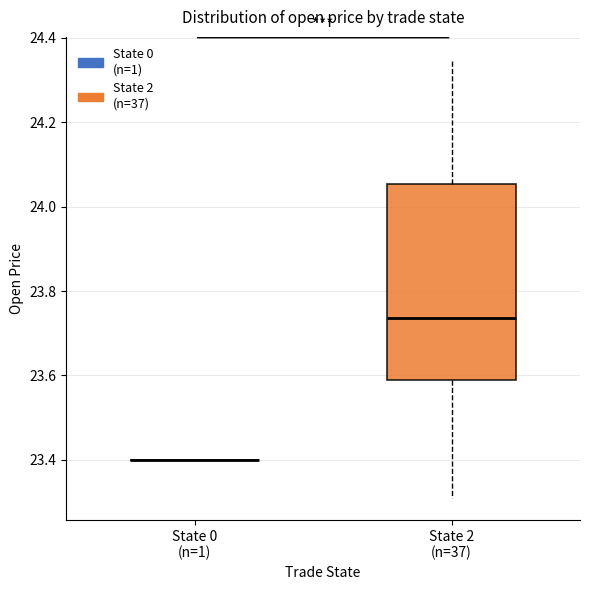

Reading left to right, read every box against the y-axis: the position of its median line, the range the box covers, and the ends of its whiskers. The values are not printed on the chart, so give them approximately, as read against the axis.

State 0 (n=1): box collapsed to a line at 23.40, whiskers 23.40 to 23.40
State 2 (n=37): median 23.74, box 23.60 to 24.06, whiskers 23.32 to 24.36